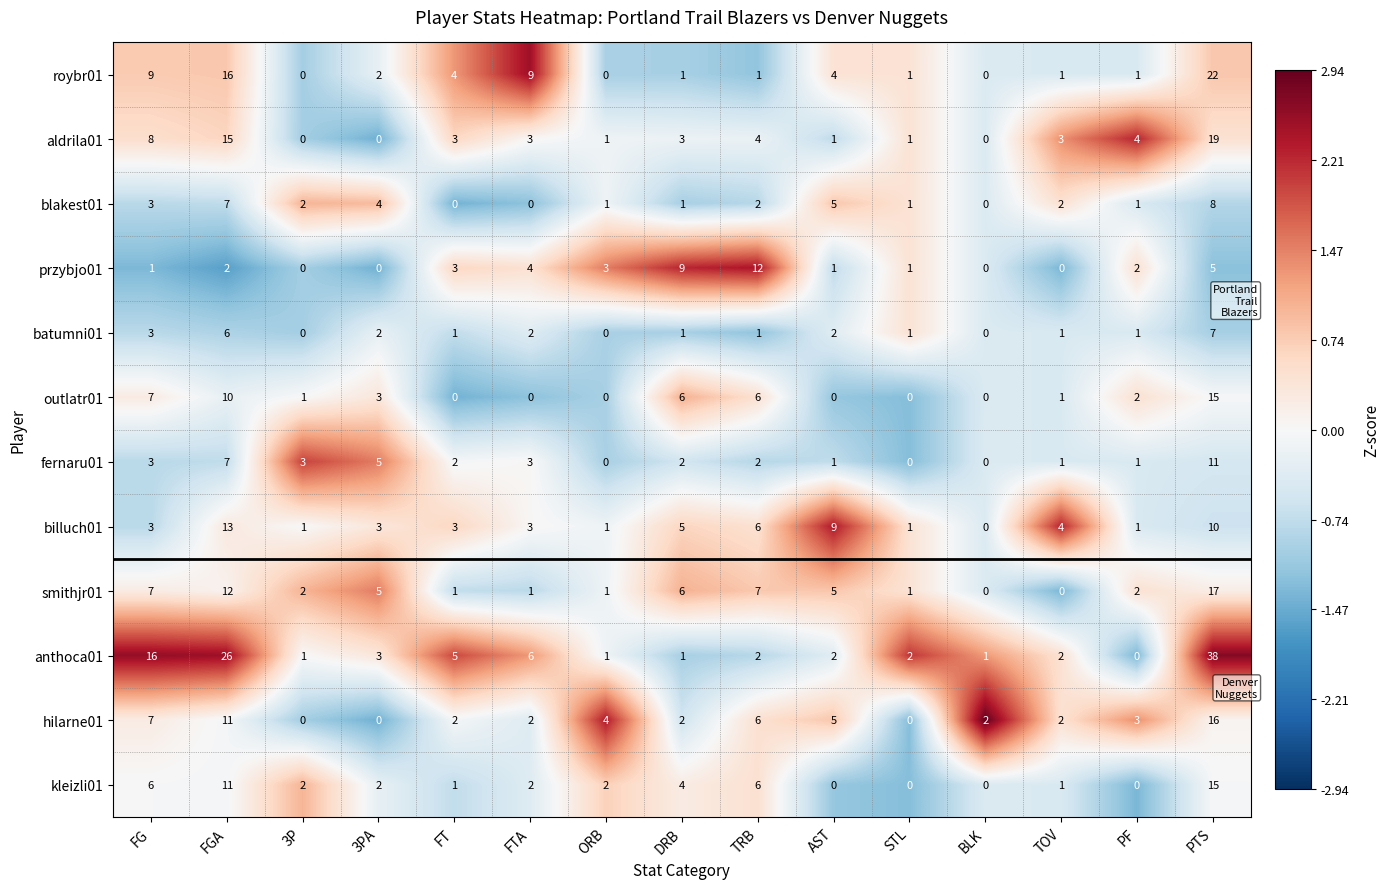

How many categories are shown in the chart?

15